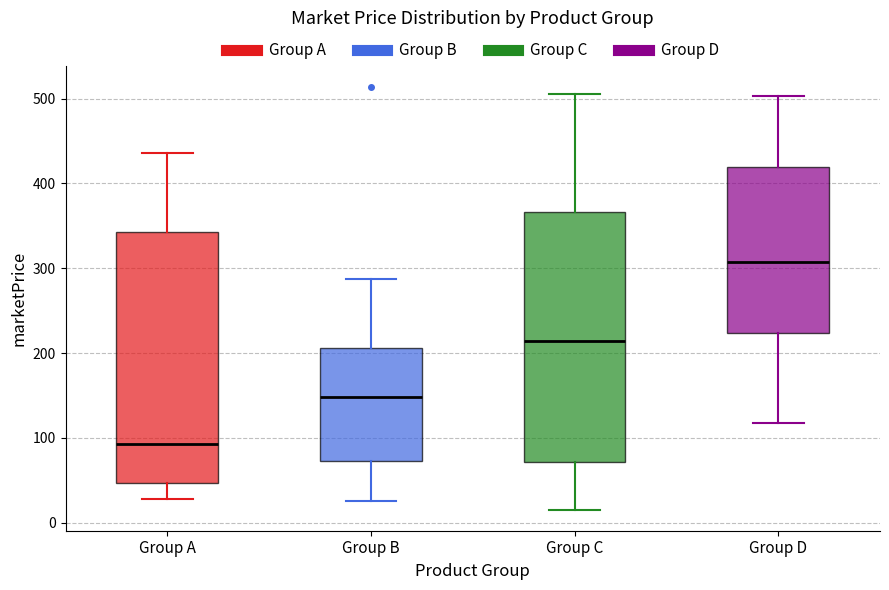

Reading left to right, read every box against the y-axis: the position of its median line, the range the box covers, and the ends of its whiskers. The values are not printed on the chart, so give them approximately, as read against the axis.

Group A: median 90, box 50 to 340, whiskers 30 to 440
Group B: median 150, box 70 to 210, whiskers 30 to 290
Group C: median 210, box 70 to 370, whiskers 20 to 510
Group D: median 310, box 220 to 420, whiskers 120 to 500